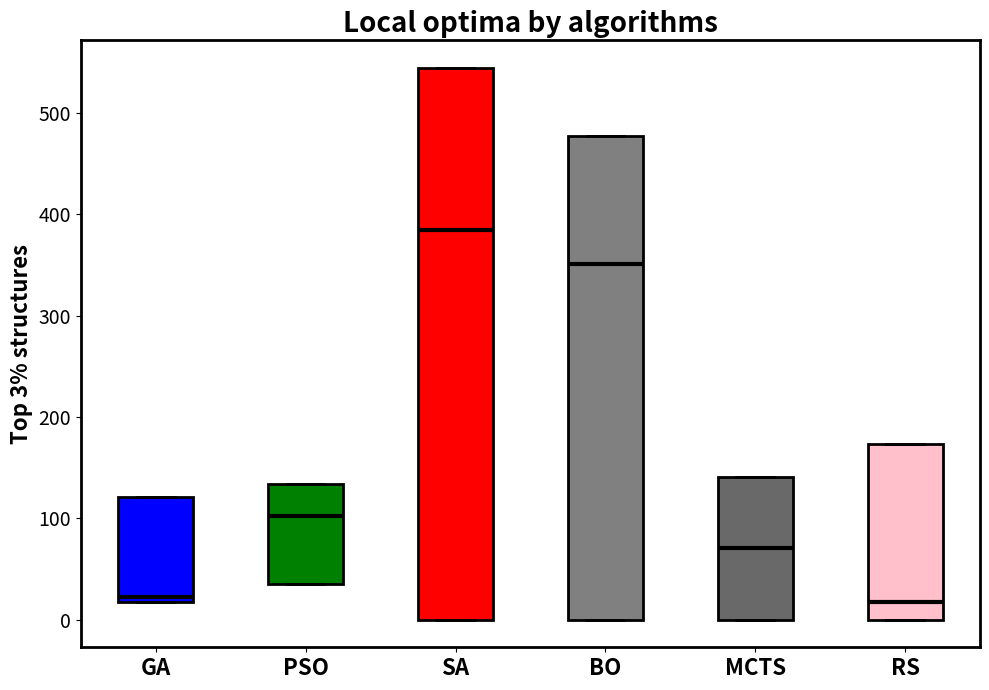

Where does the median line of the box for BO sit on the y-axis? The values are not printed on the chart, so give them approximately, as read against the axis.

350